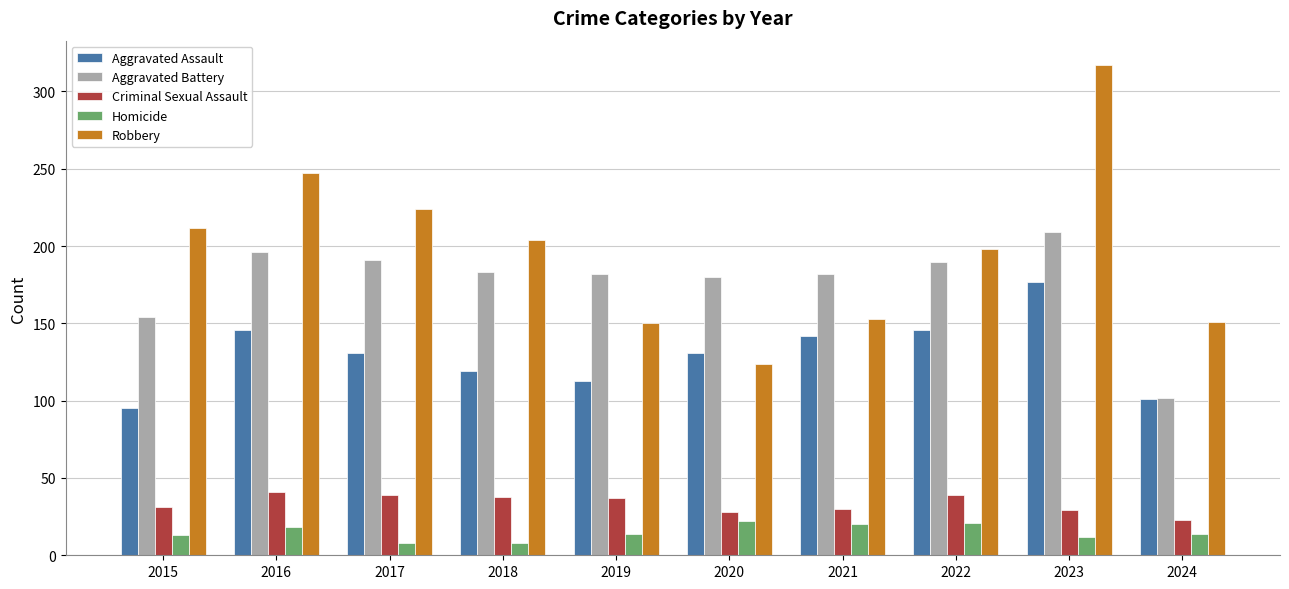

At which label does Homicide first exceed 14?

2016